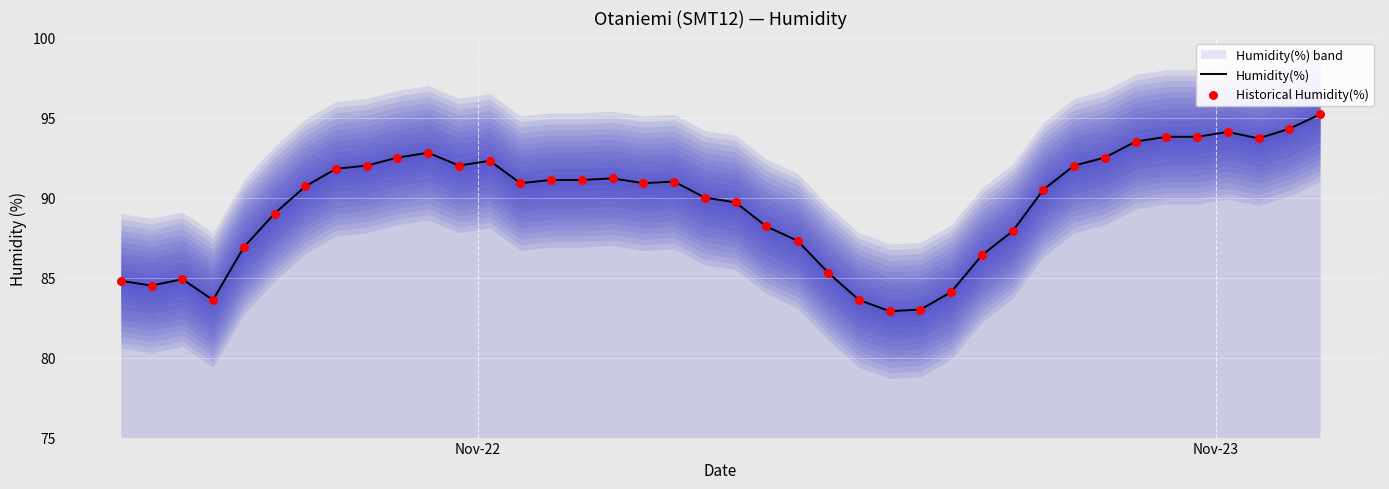

Which series reaches the maximum Y coordinate?

Humidity(%)